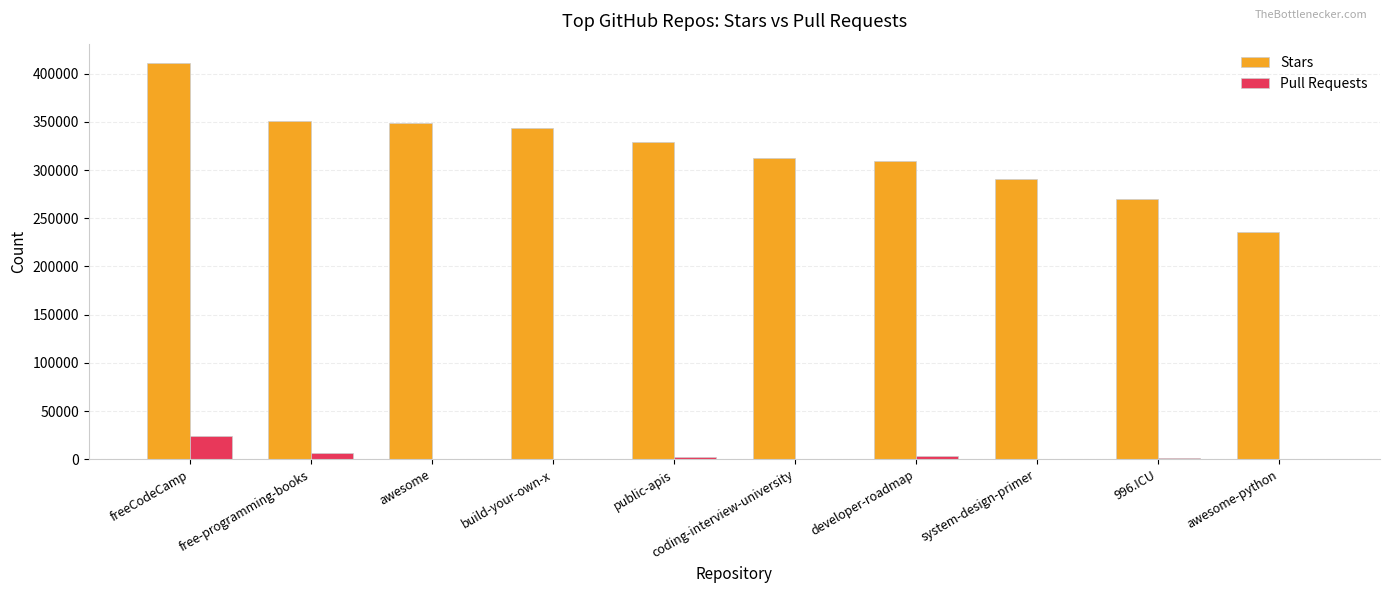

Is it true that Stars equals 351358 at free-programming-books?

True